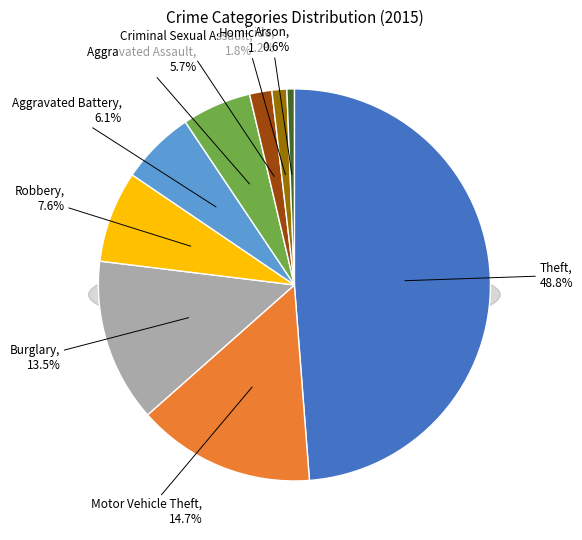

To the nearest percent, what is the average slice percentage?

11%